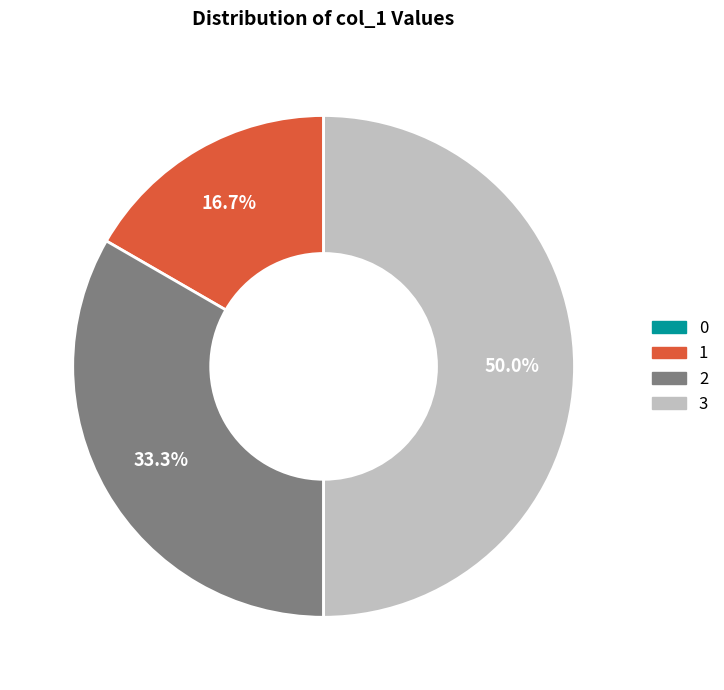

Which has a higher value, 3 or 2?

3